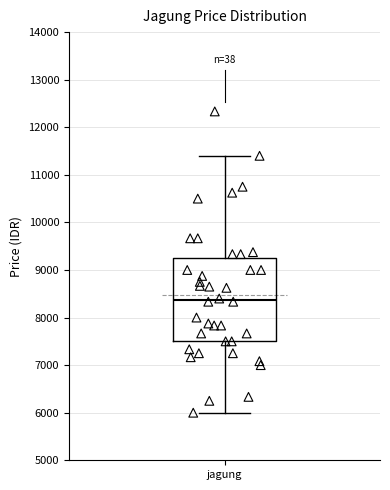

Read this box plot against the y-axis: the position of the median line, the range covered by the box, and the ends of both whiskers. The values are not printed on the chart, so give them approximately, as read against the axis.

median 8400, box 7500 to 9200, whiskers 6000 to 11400